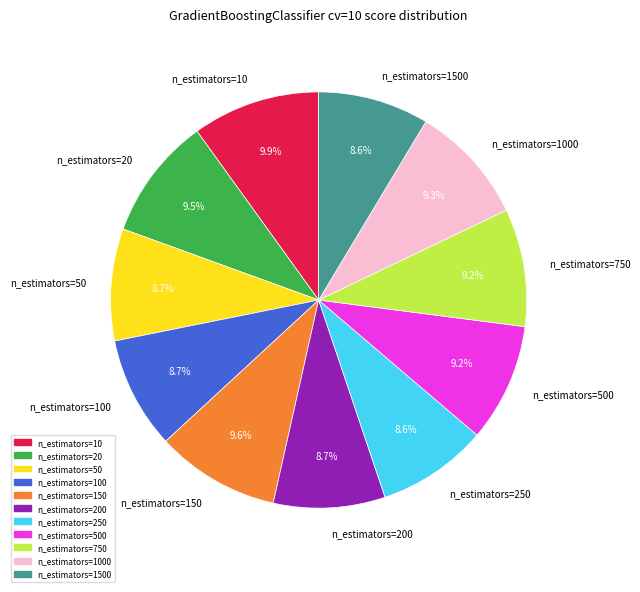

Combined, do n_estimators=20 and n_estimators=750 account for over 50%?

No